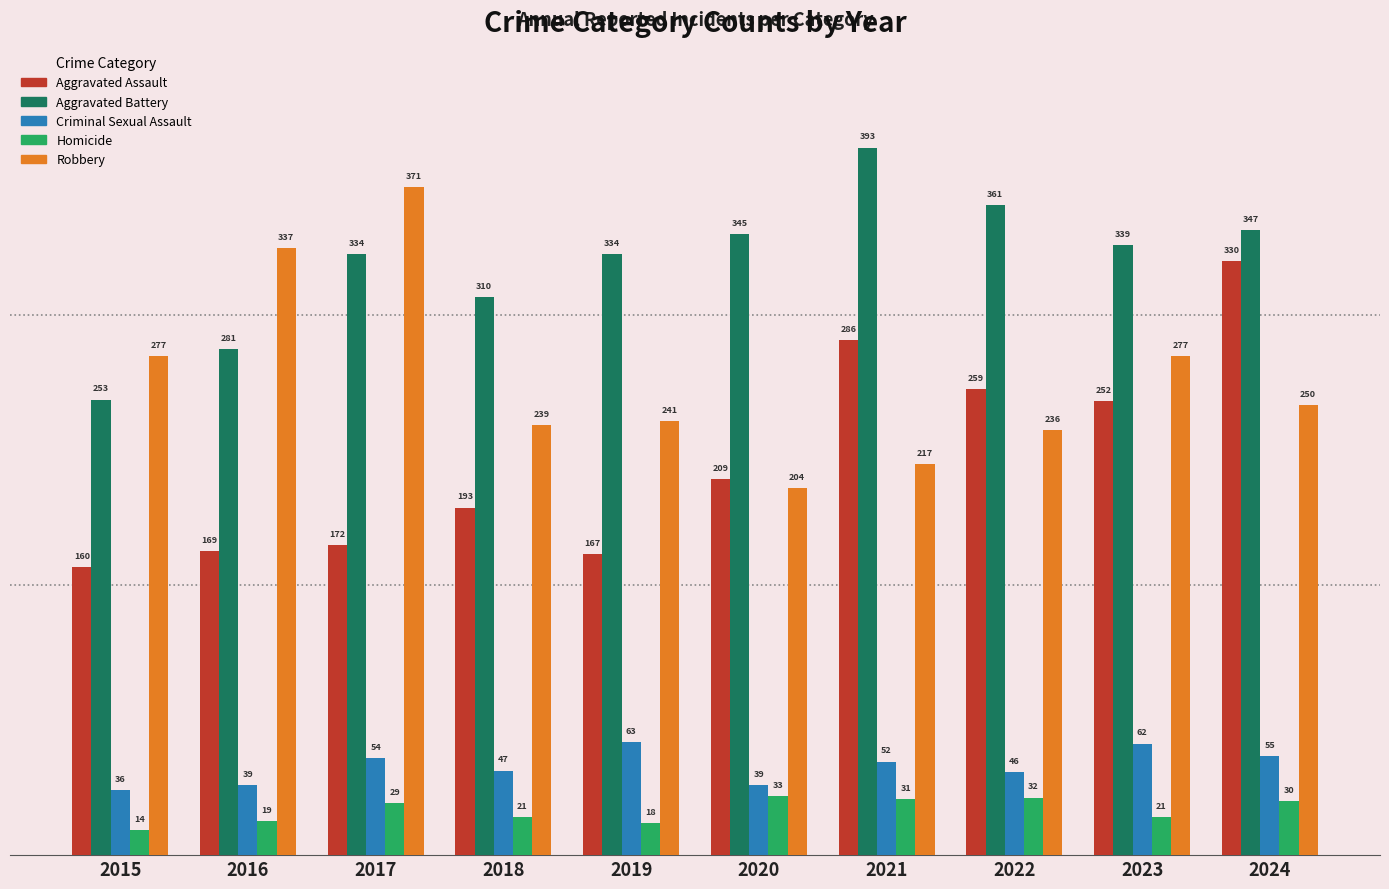

How many series are shown in this chart?

5